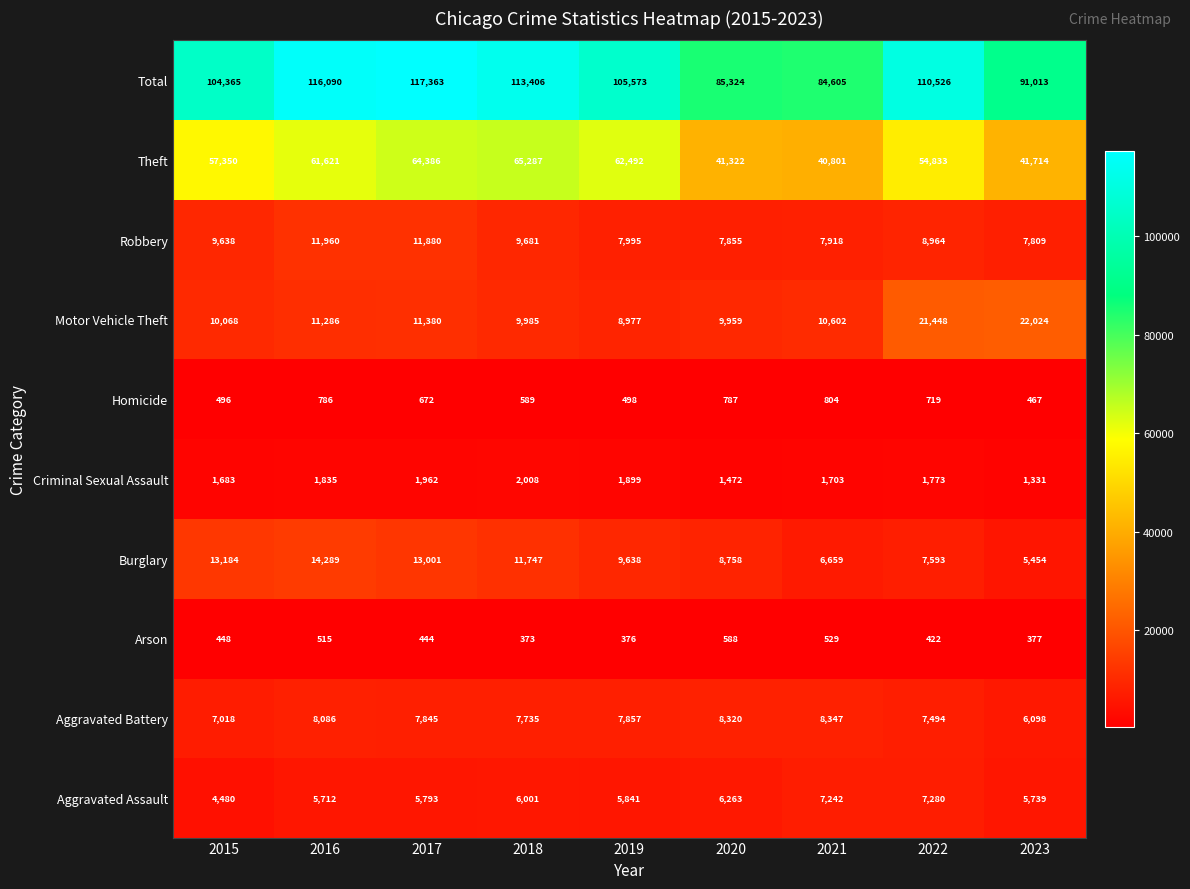

Which series has the largest range (max minus min)?

Total